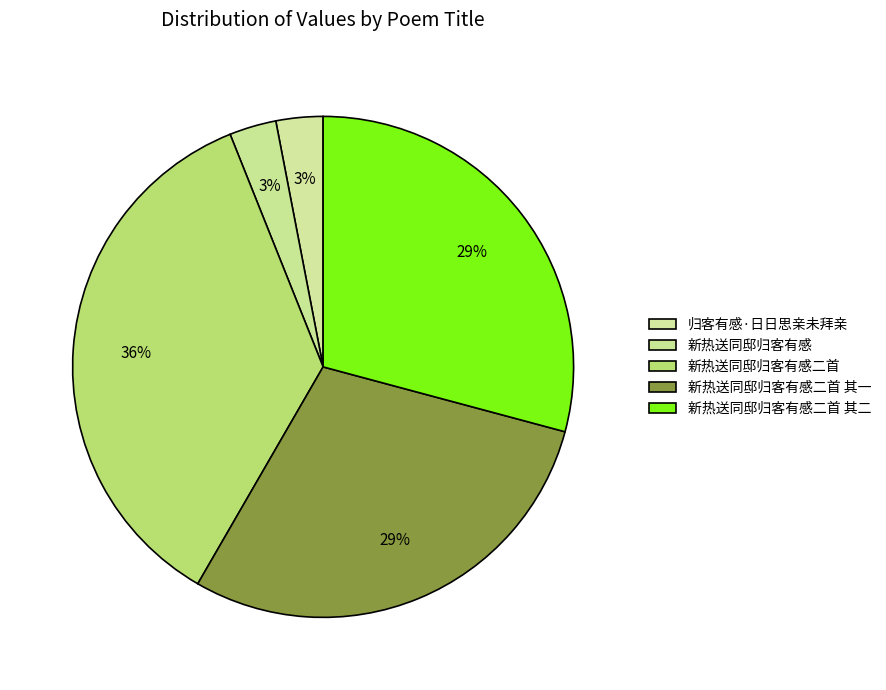

Approximately how many times larger is the value at 新热送同邸归客有感二首 compared to 新热送同邸归客有感二首 其一?

1.2